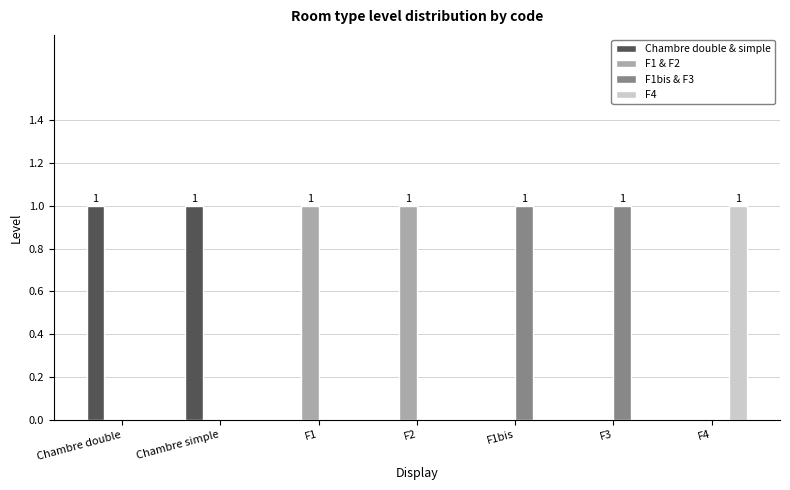

What is the total value across all series at F4?

1